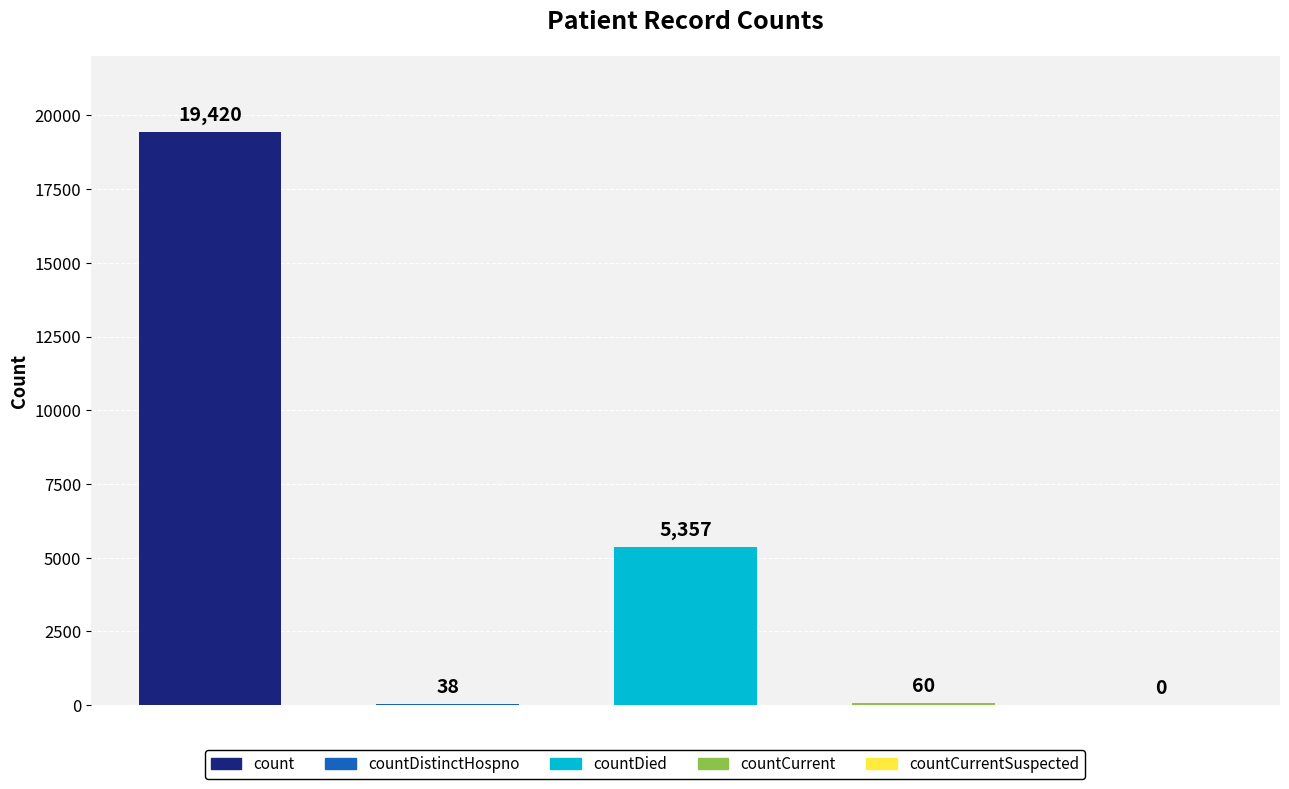

Reading left to right, extract all data points from this chart.

19420	38	5357	60	0